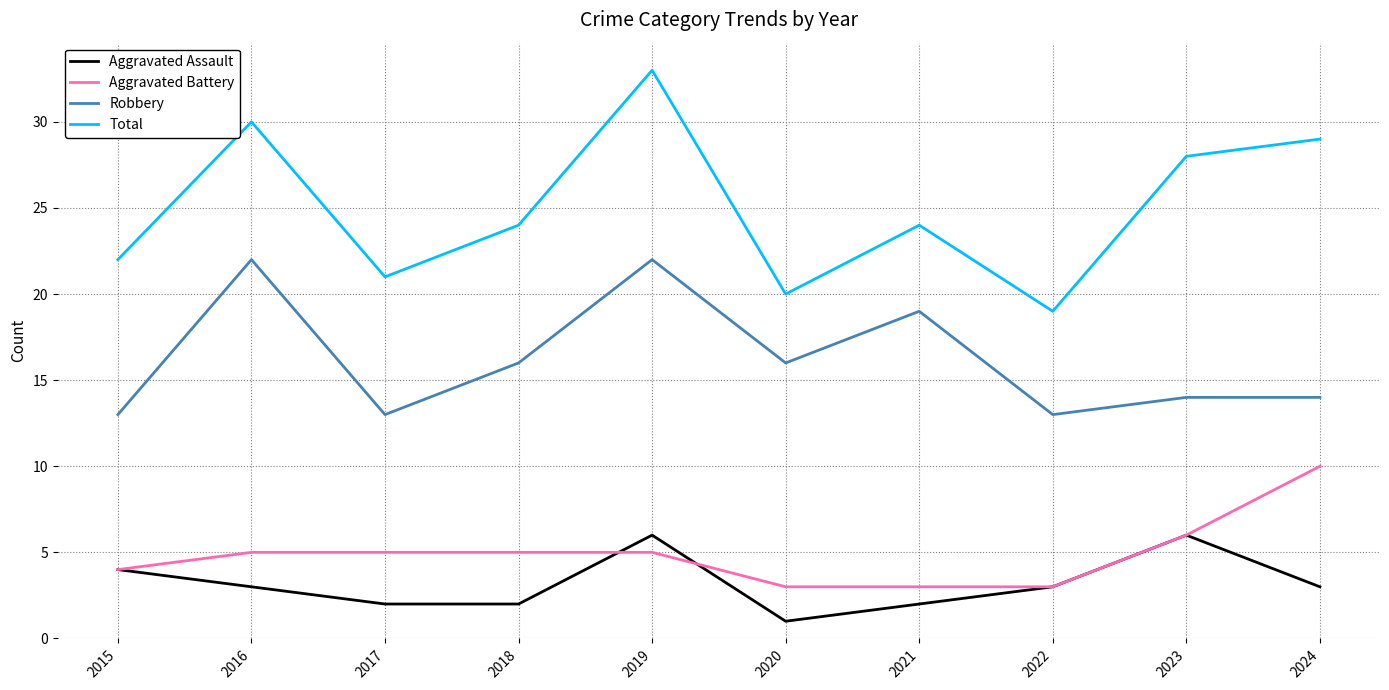

Does the chart have visible grid lines?

Yes